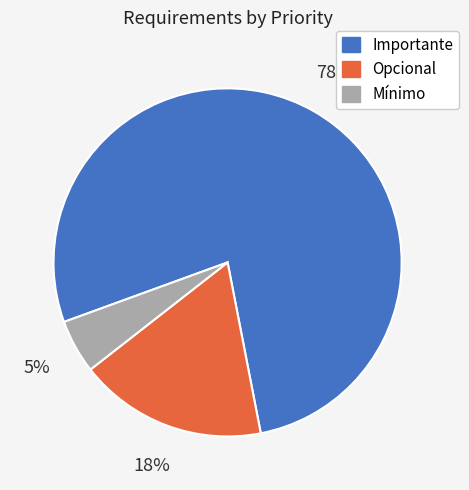

To the nearest percent, what percentage of the pie is Opcional?

18%